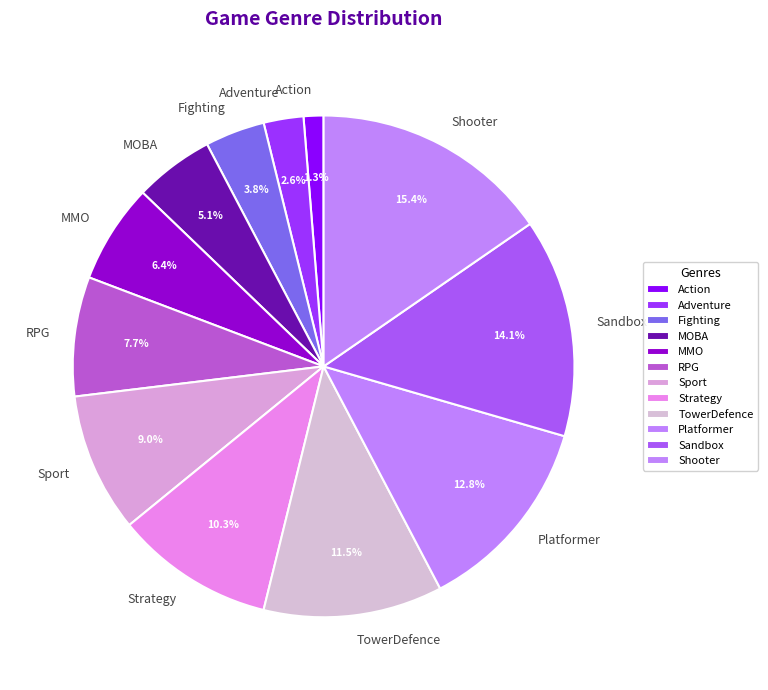

Is there a majority slice in this chart?

No